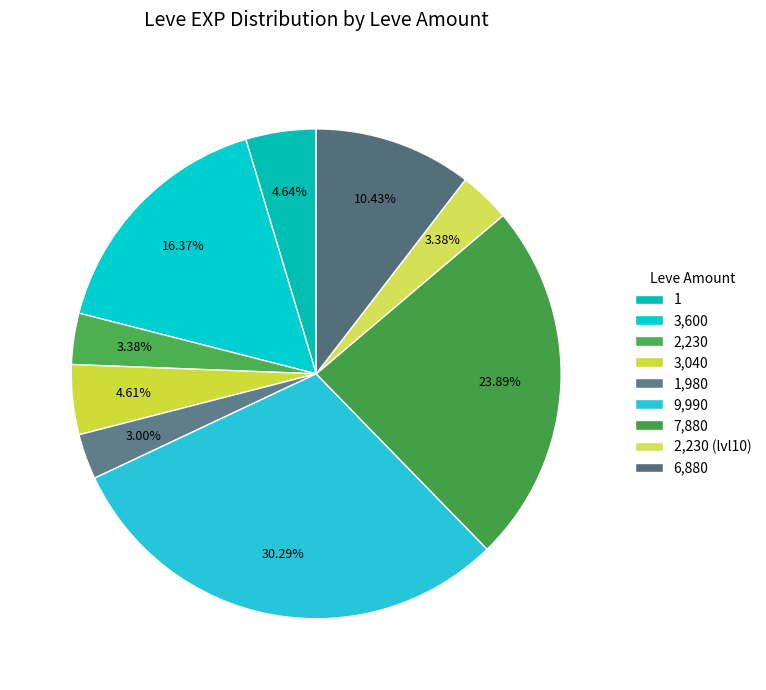

How many segments does this pie chart have?

9